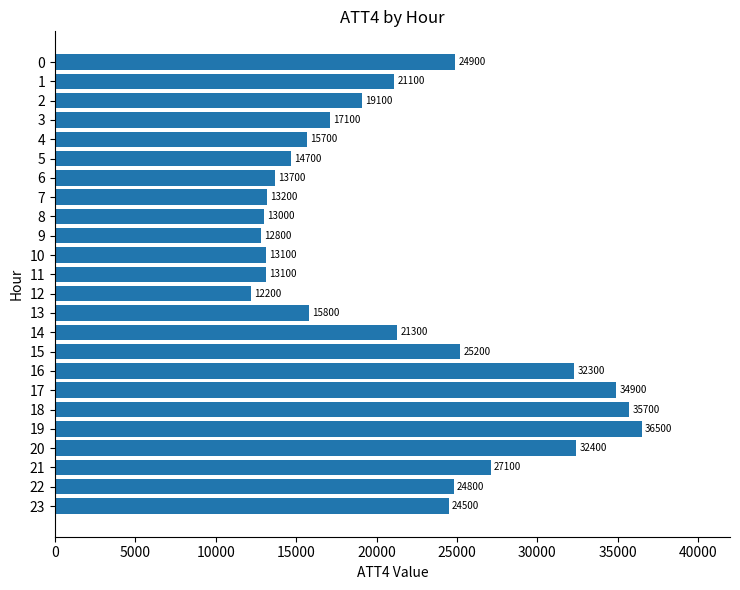

Is it true that the value at 15 is 14514?

False